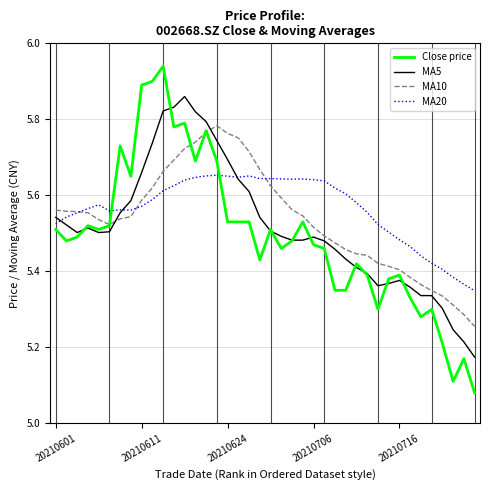

List the series in order of their peak value, lowest first.

MA20, MA10, MA5, Close price